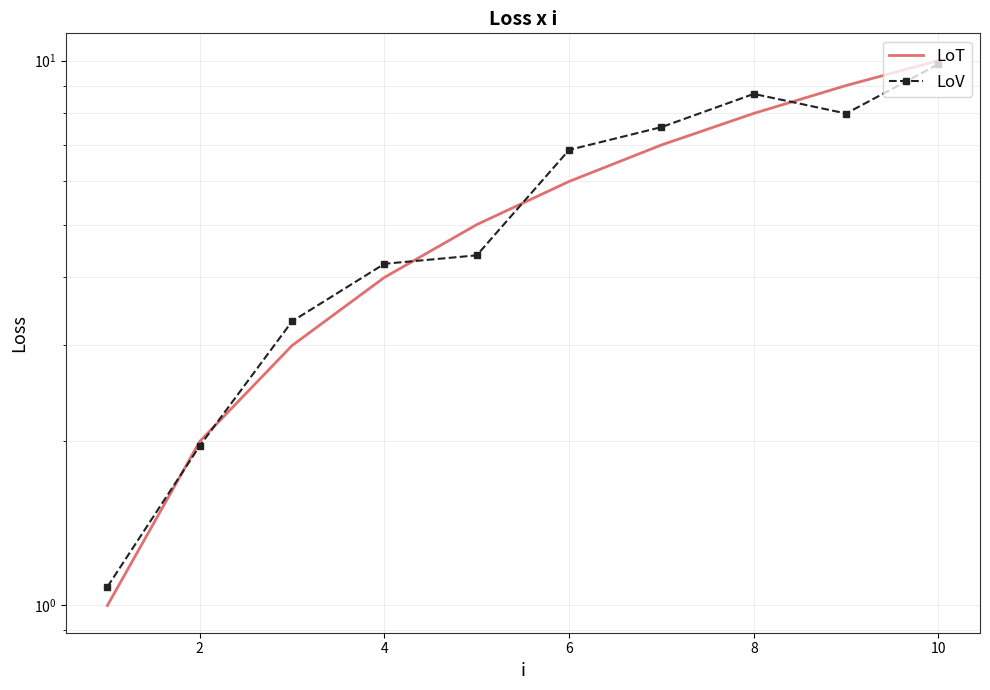

What are all the series names shown in the legend?

LoT, LoV